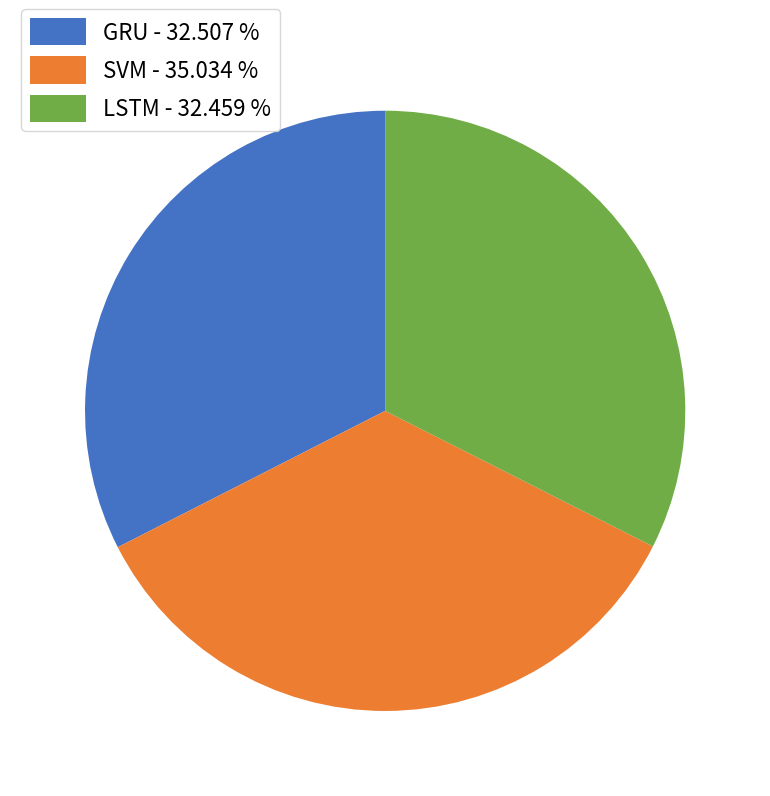

Does LSTM - 32.459 % account for over 50% of the chart?

No